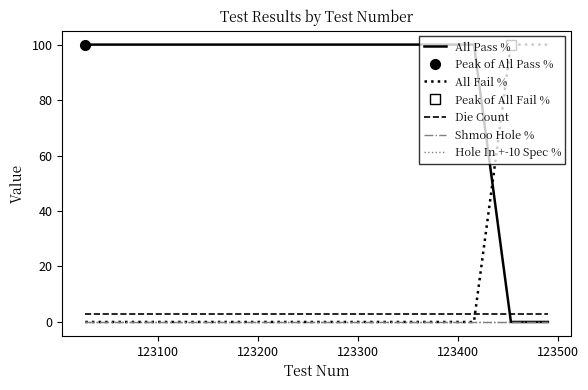

Count the number of categories in the chart.

9